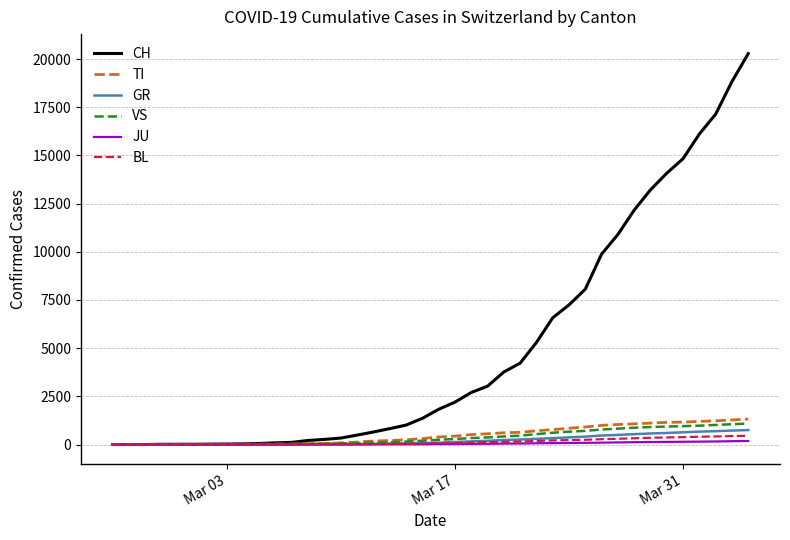

What is the maximum value shown in the chart?

20278